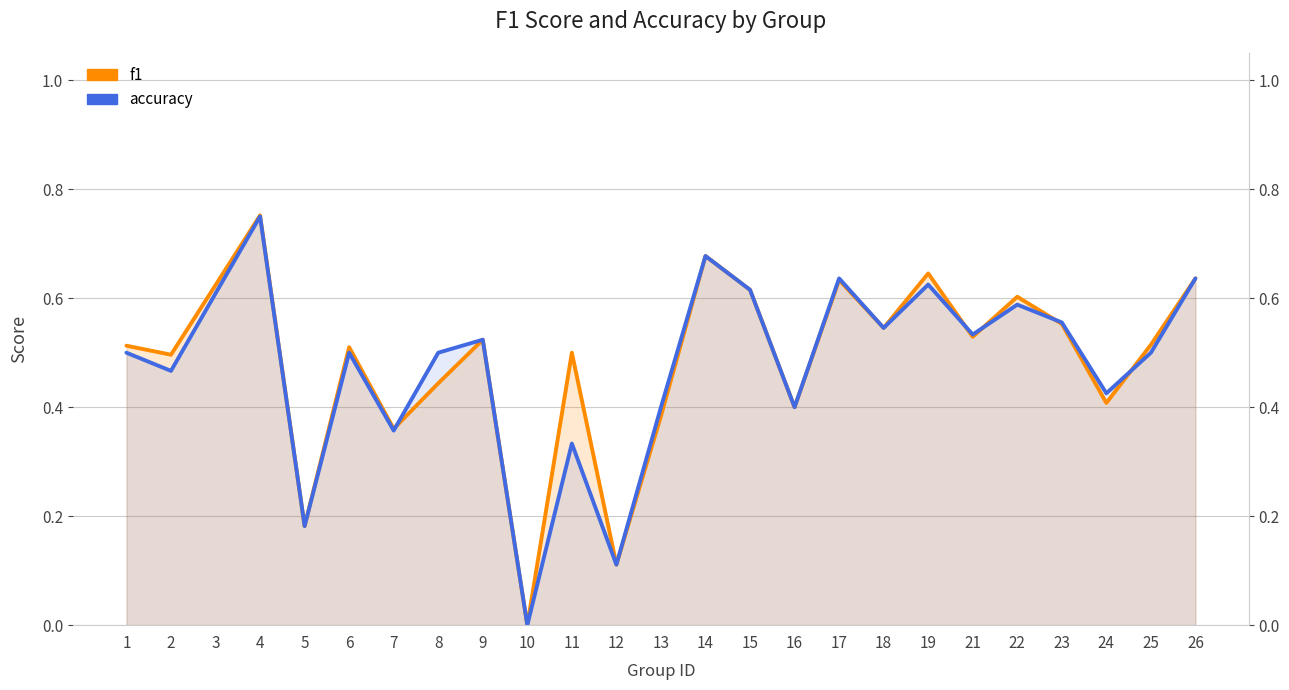

Does the chart have visible grid lines?

Yes